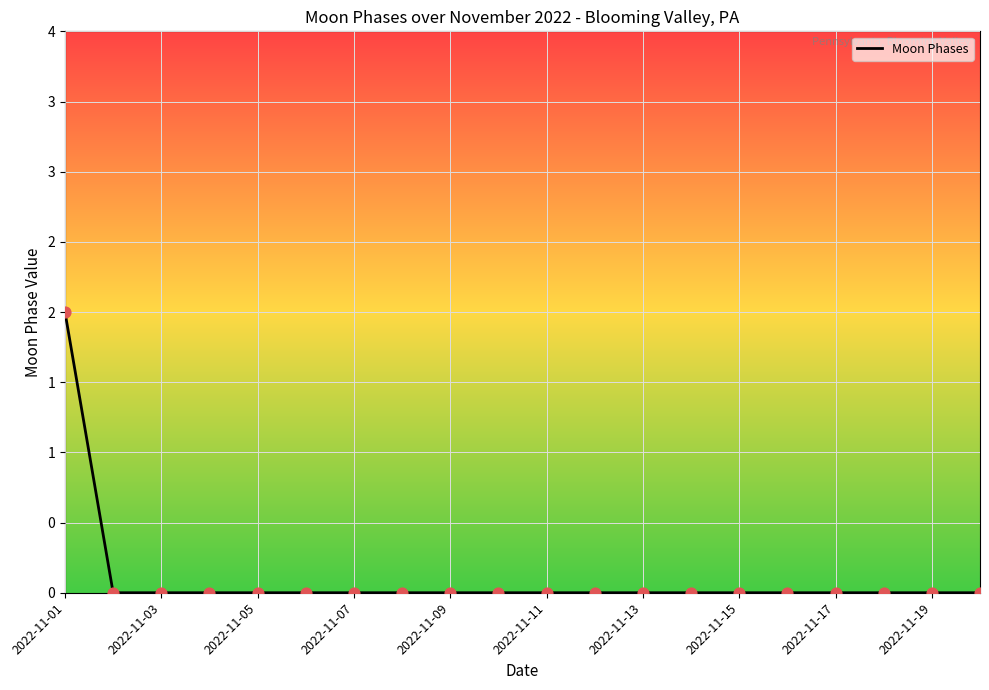

Does the chart have visible grid lines?

Yes